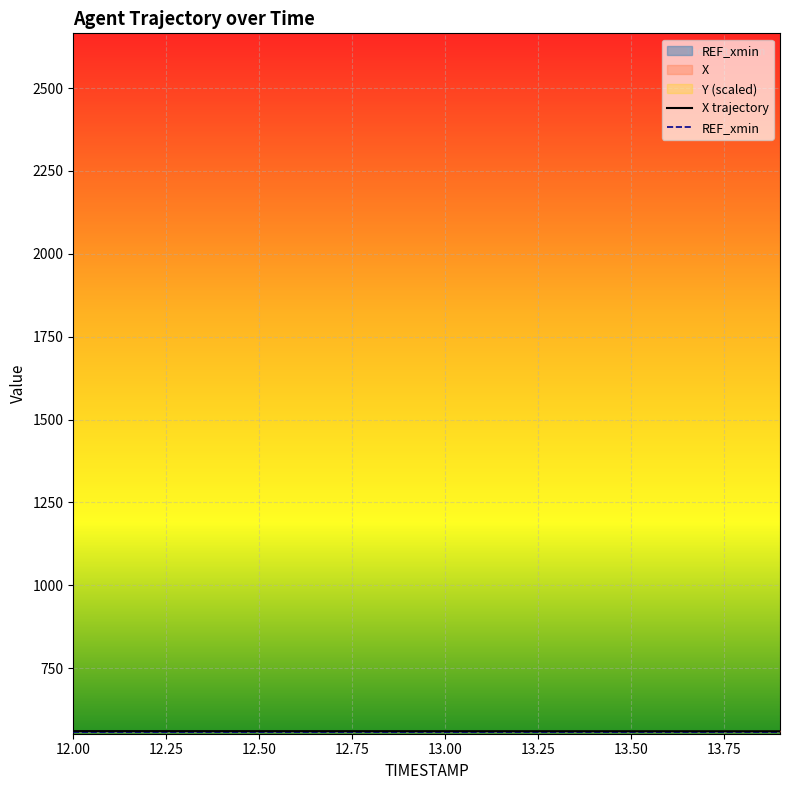

What is the total value across all series at 13.00?

1116.9